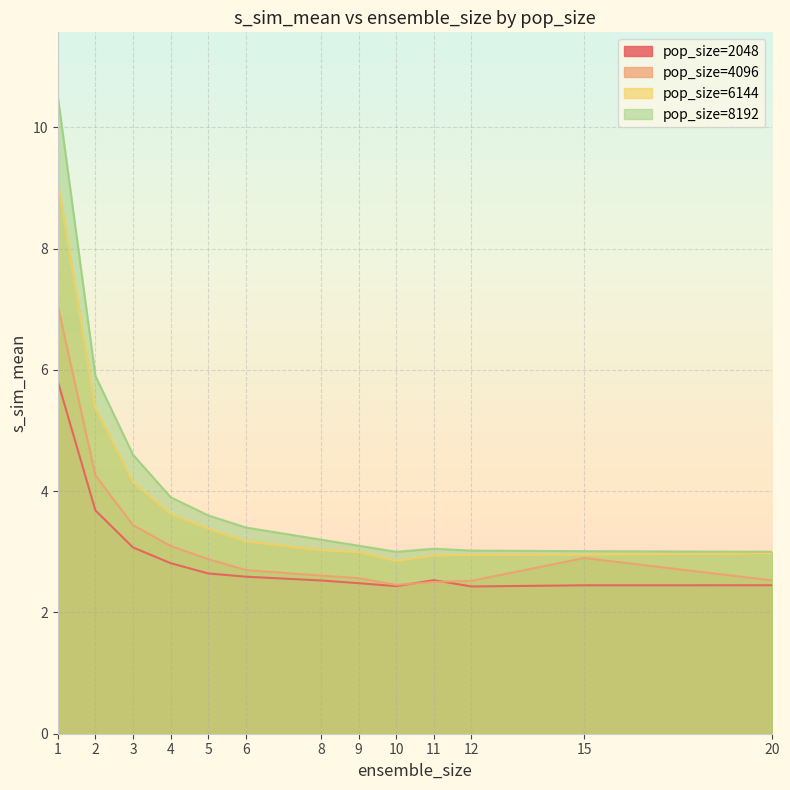

At which category does the chart reach its minimum across all series?

12